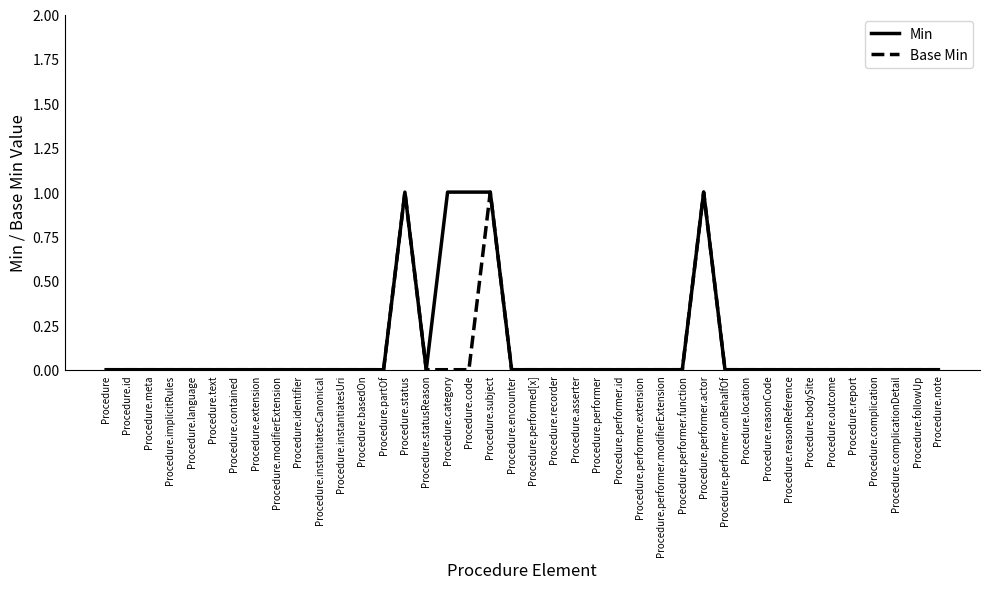

Reading left to right, list all the values displayed in this chart.

Min: 0	0	0	0	0	0	0	0	0	0	0	0	0	0	1	0	1	1	1	0	0	0	0	0	0	0	0	0	1	0	0	0	0	0	0	0	0	0	0	0
Base Min: 0	0	0	0	0	0	0	0	0	0	0	0	0	0	1	0	0	0	1	0	0	0	0	0	0	0	0	0	1	0	0	0	0	0	0	0	0	0	0	0